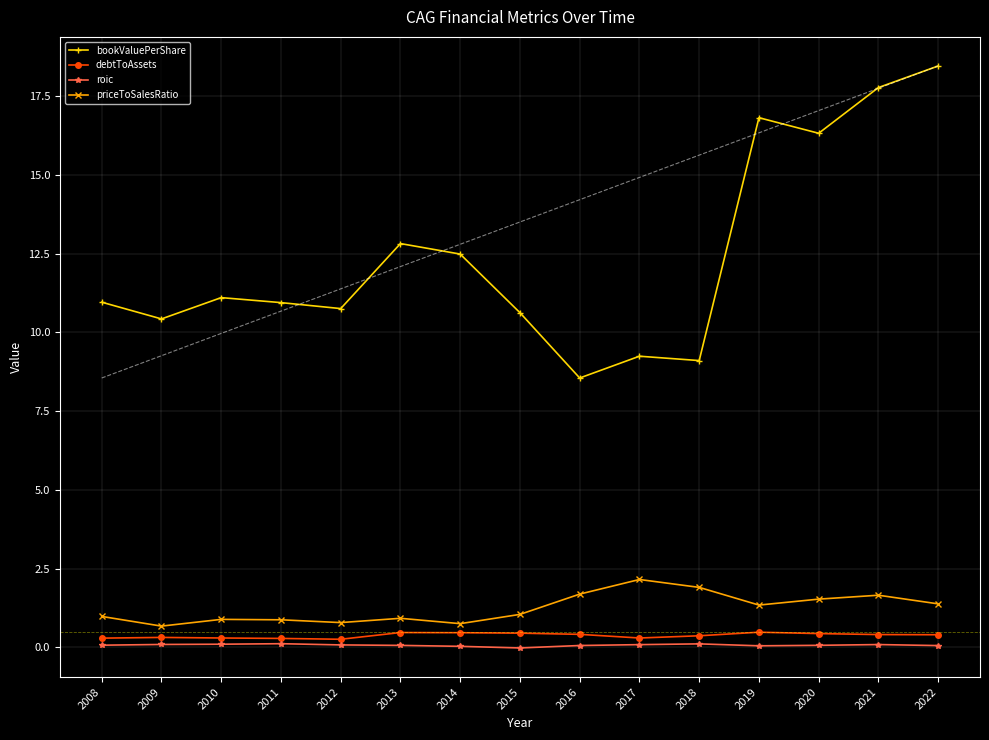

List the series in order of their peak value, highest first.

bookValuePerShare, priceToSalesRatio, debtToAssets, roic